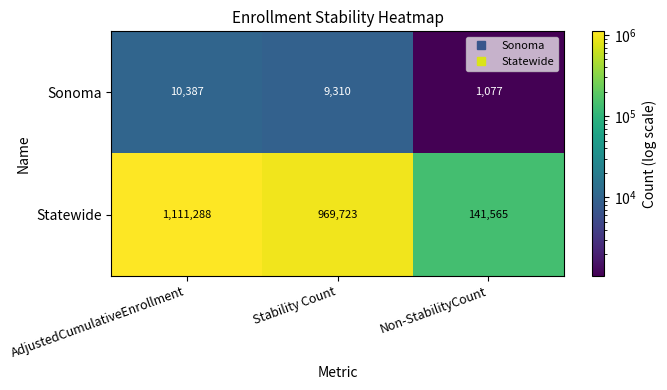

The Statewide series shows 408970 at Stability Count. True or false?

False